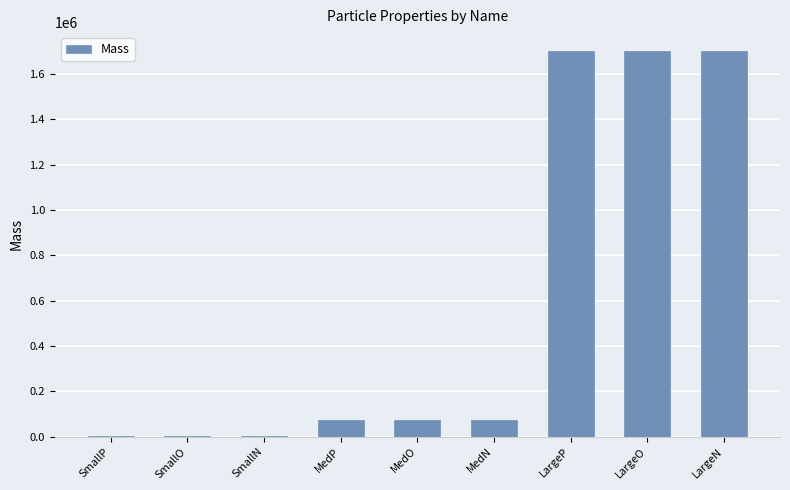

The value at MedO is 72000. True or false?

True